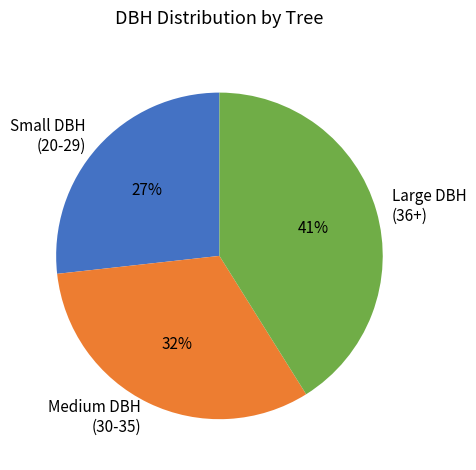

Which has a higher value, Medium DBH (30-35) or Small DBH (20-29)?

Medium DBH (30-35)